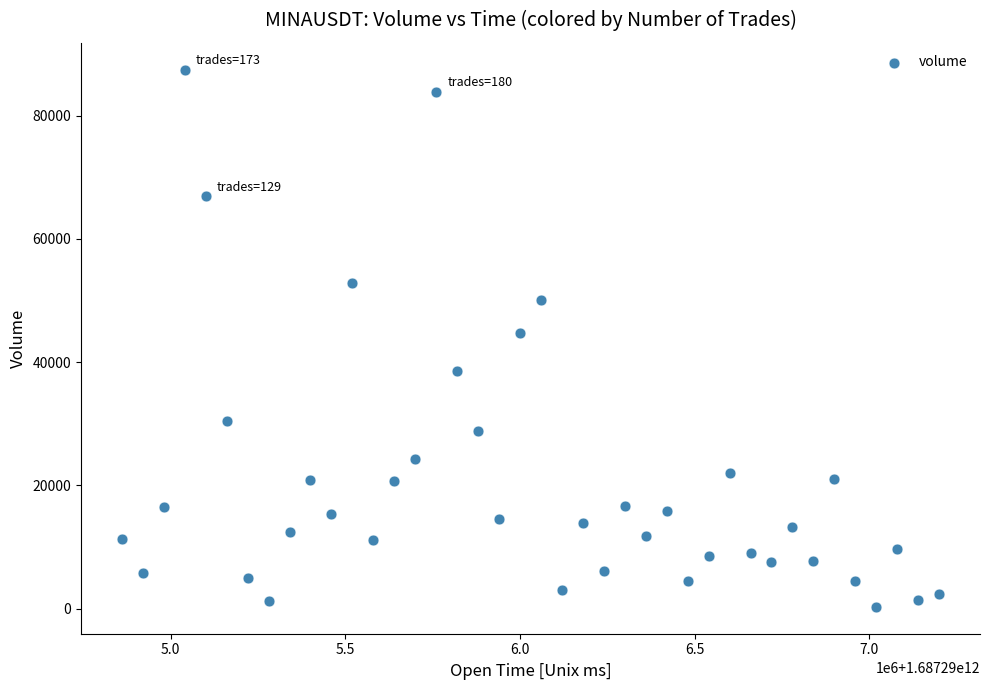

What is the range of Y values (max minus min)?

87176